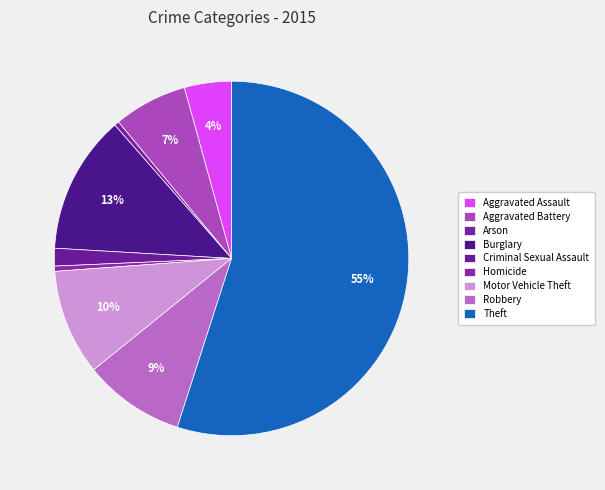

How many segments does this pie chart have?

9